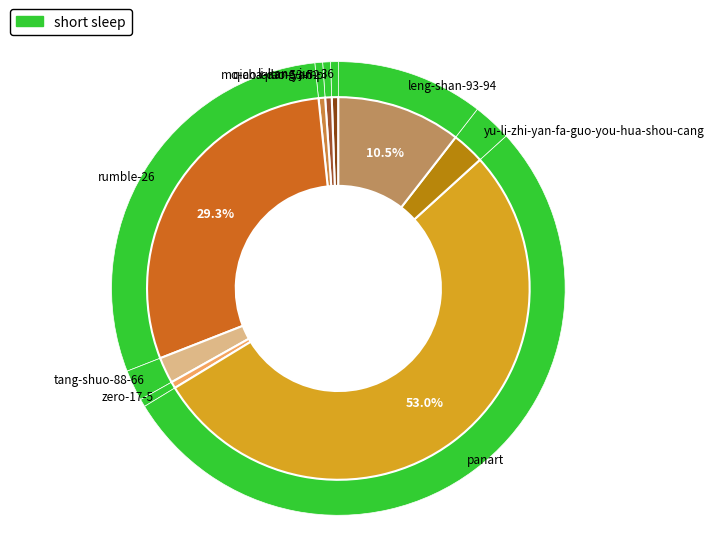

To the nearest percent, what is the difference between the leng-shan-93-94 and rumble-26 slice percentages?

19%